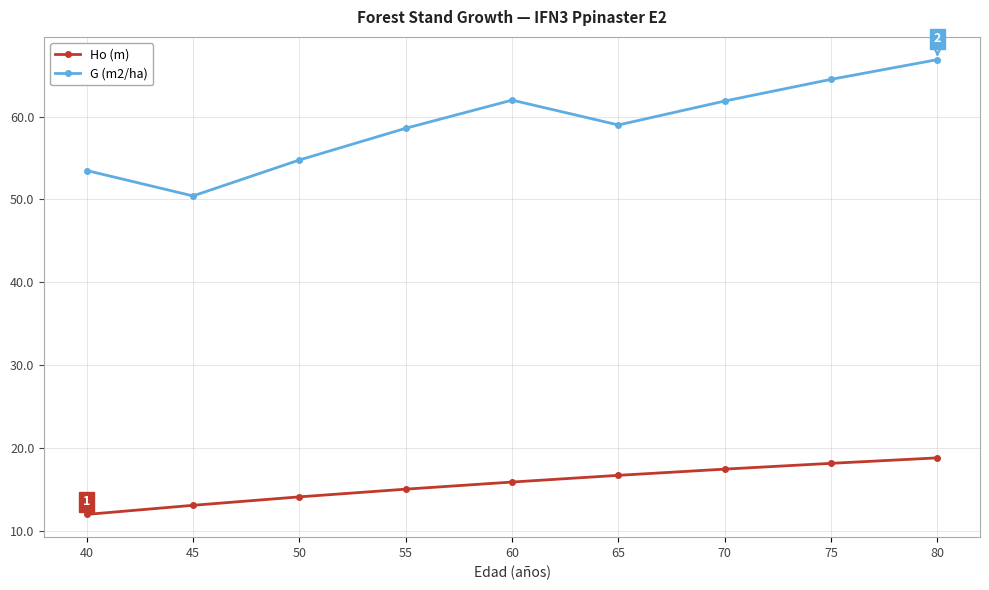

What is the value of the Ho (m) point at the 6th from the left?

16.7